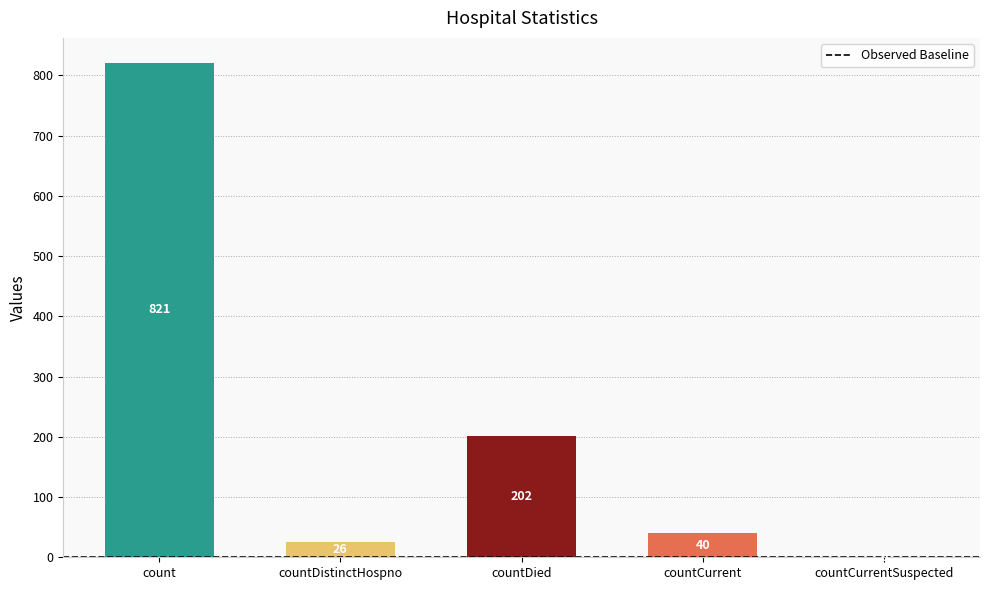

What is the sum of the values at countCurrentSuspected and countCurrent?

40